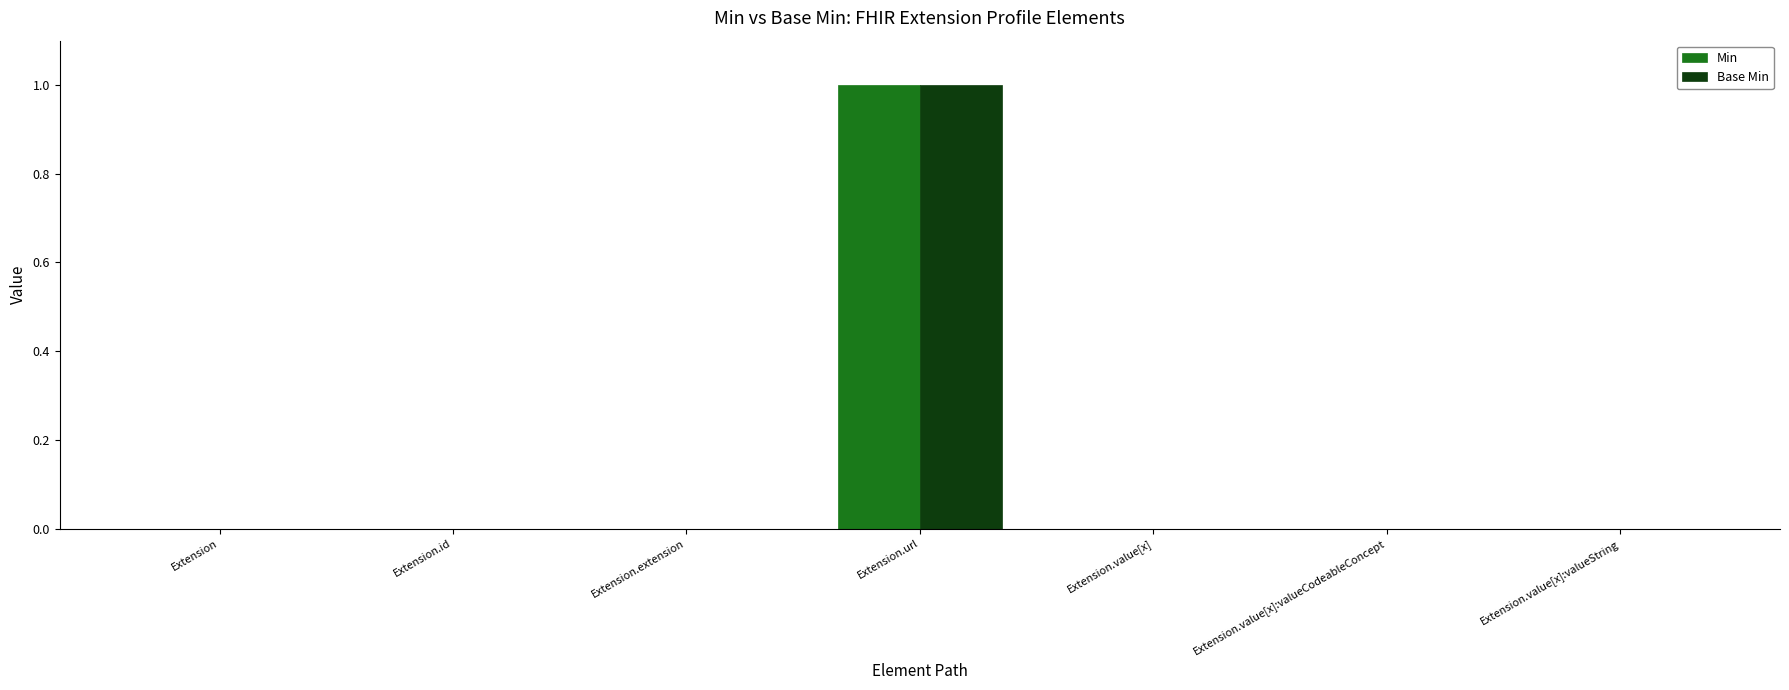

The value of Base Min at Extension.value[x] is 0. True or false?

True